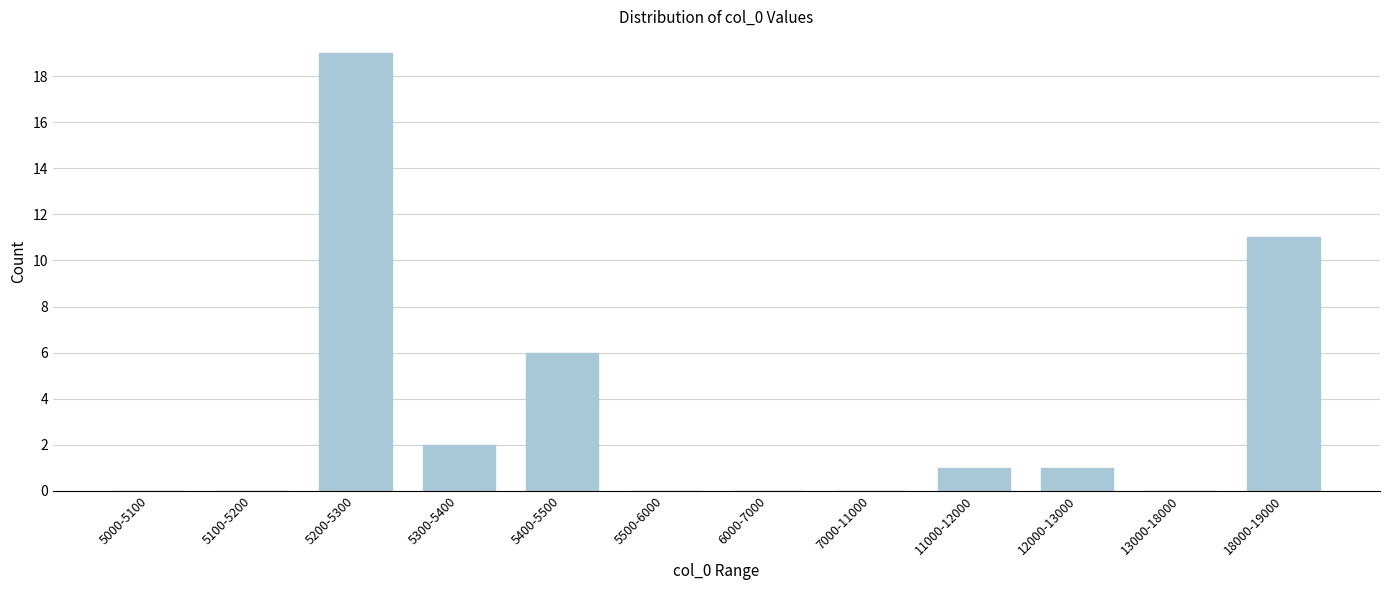

Reading left to right, what are all the values shown in this chart?

5000-5100=0	5100-5200=0	5200-5300=19	5300-5400=2	5400-5500=6	5500-6000=0	6000-7000=0	7000-11000=0	11000-12000=1	12000-13000=1	13000-18000=0	18000-19000=11